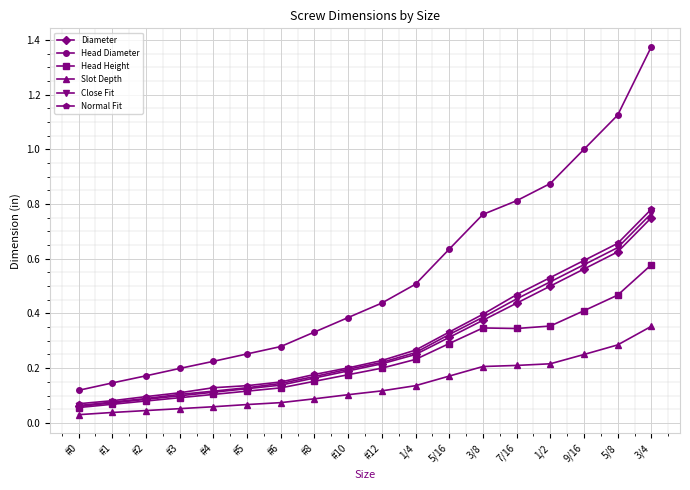

The value of Diameter at #2 is 0.1. True or false?

True